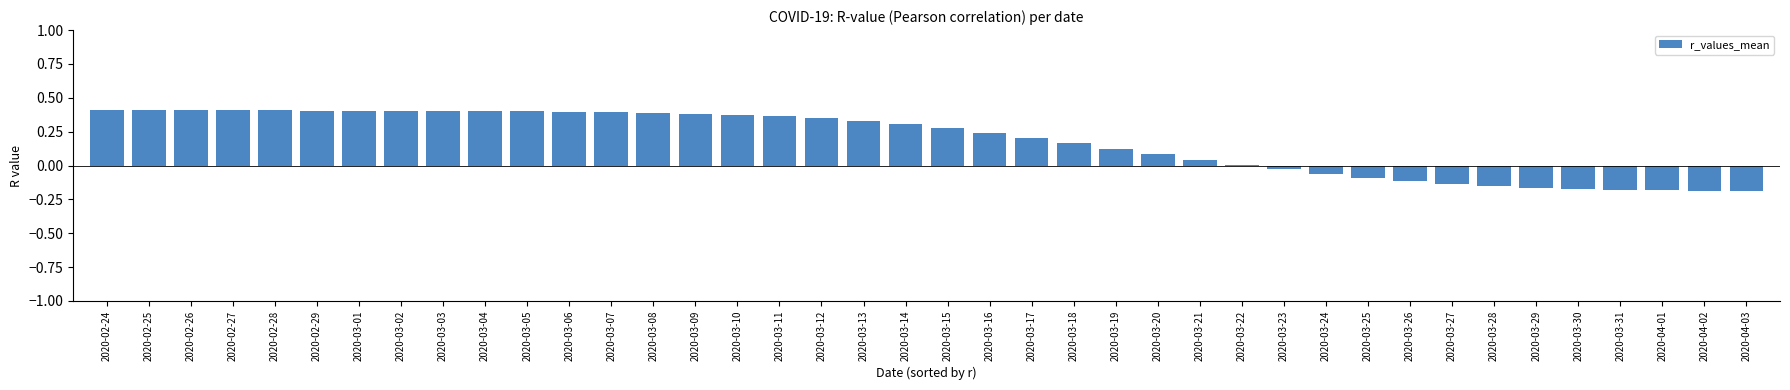

What is the difference between the second highest and second lowest values?

0.6